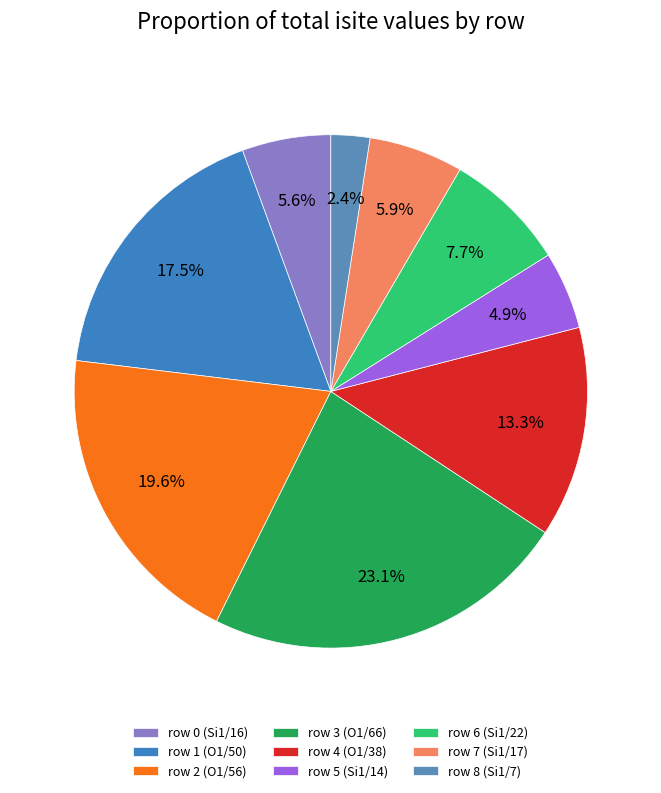

To the nearest percent, what is the difference between the row 6 and row 4 slice percentages?

6%